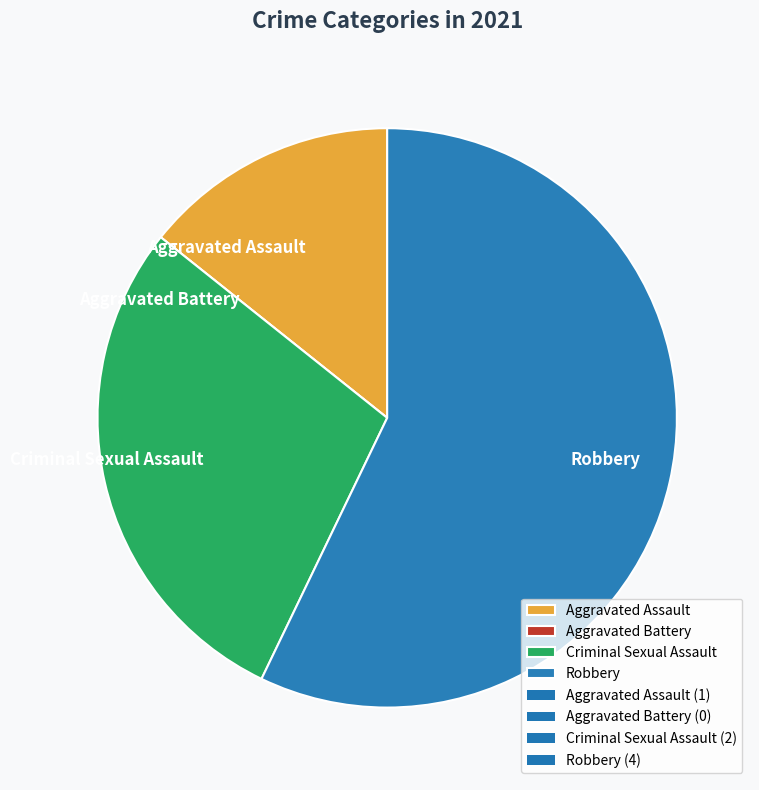

Is there any slice that represents more than half of the pie?

Yes